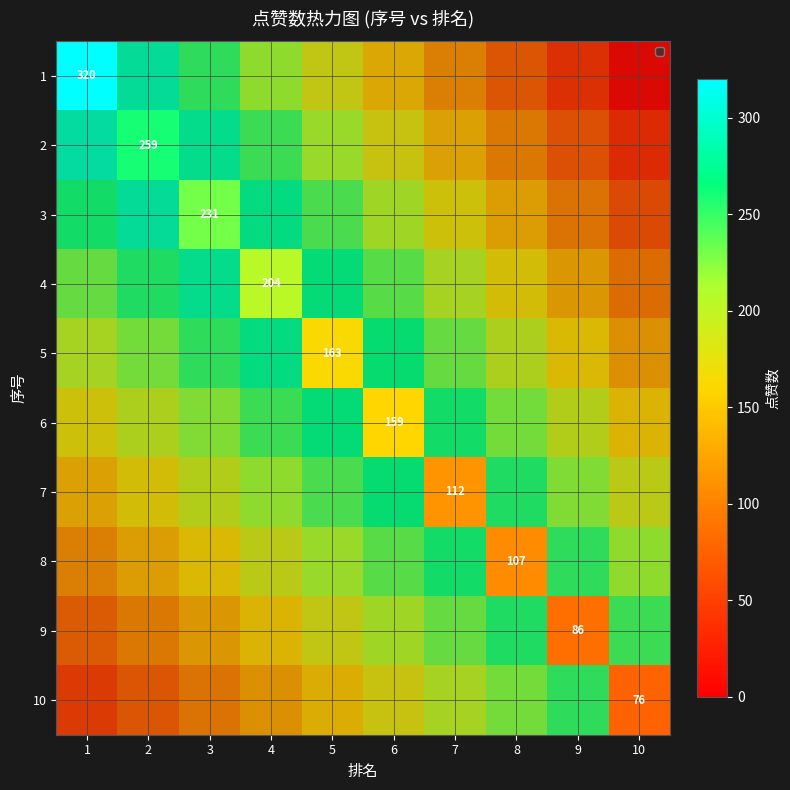

List the series in order of their overall mean, highest first.

1, 2, 3, 4, 5, 6, 7, 8, 9, 10